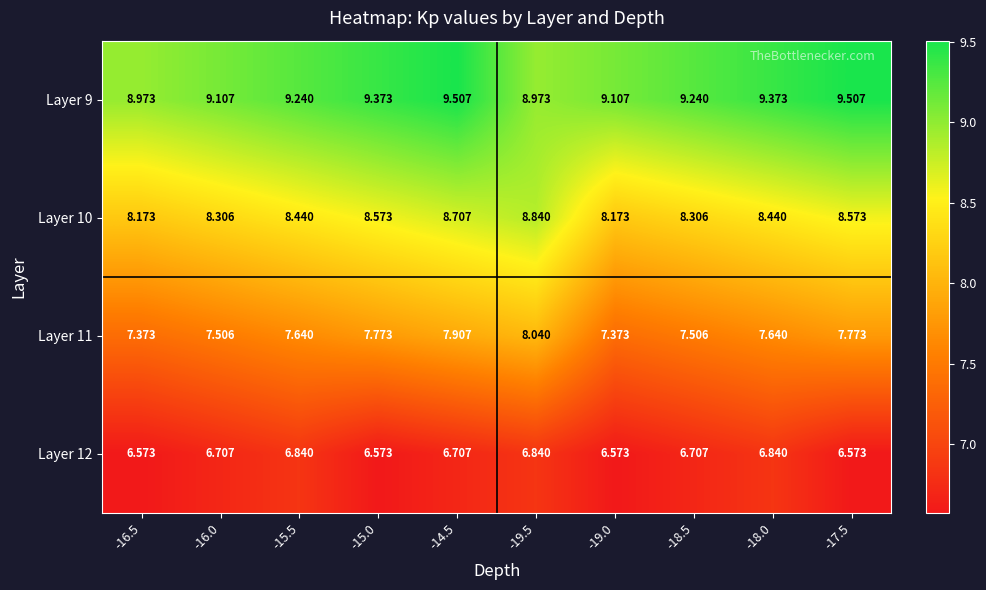

Is the value of Layer 9 at -15.5 greater than the value of Layer 10 at -15.0?

Yes